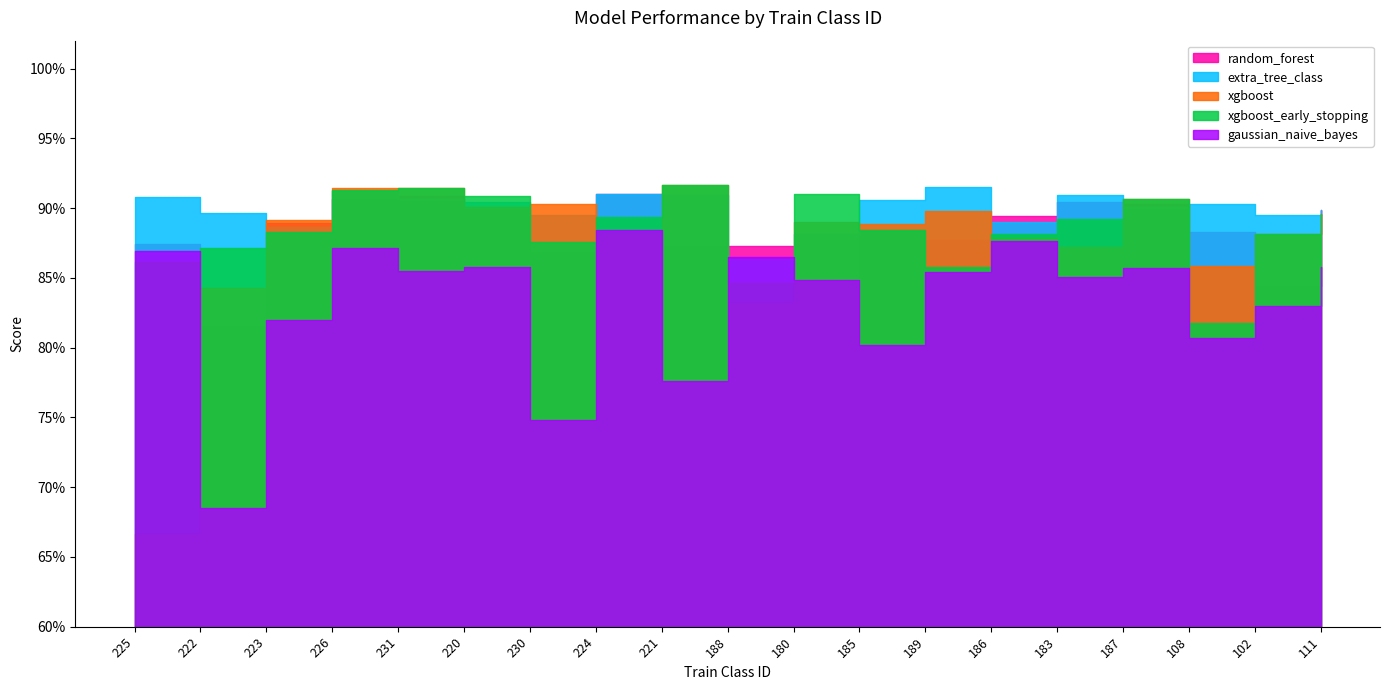

What is the difference between the maximum and minimum values in the extra_tree_class series?

0.1